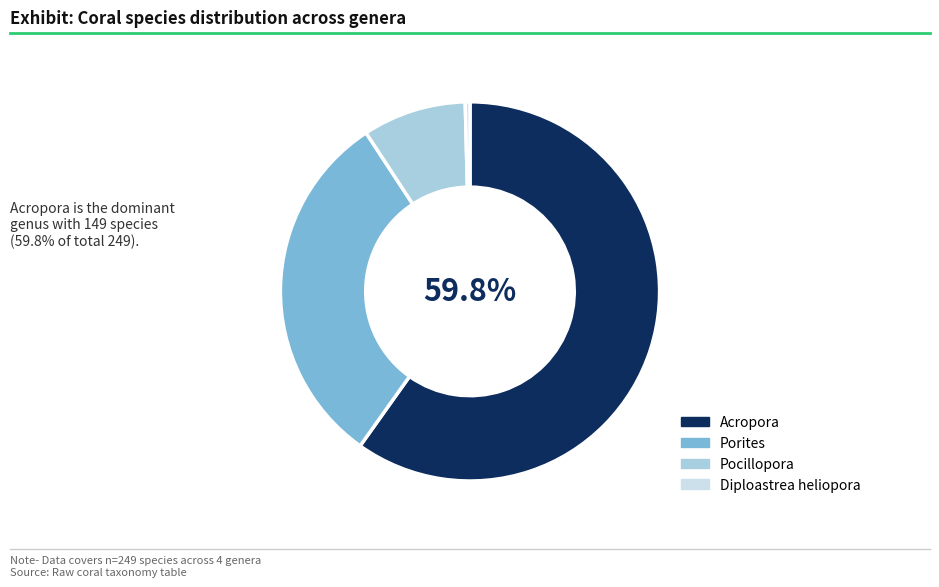

How many slices are in this pie chart?

4